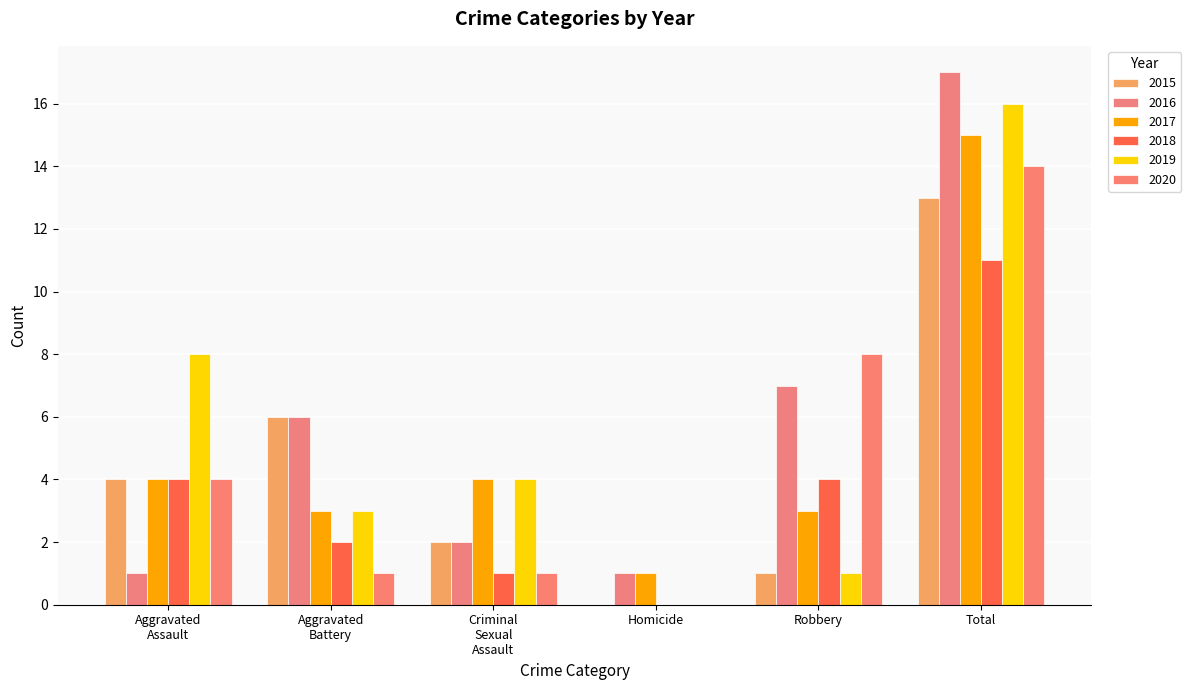

What is the value of the 2020 bar at the 5th from the left?

8